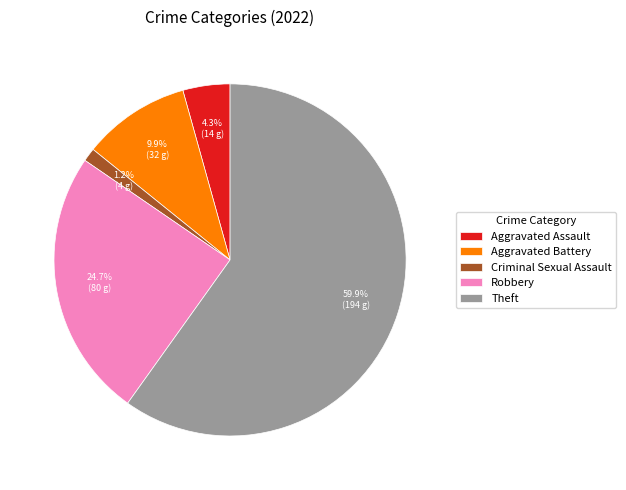

To the nearest percent, what portion does Theft represent?

60%